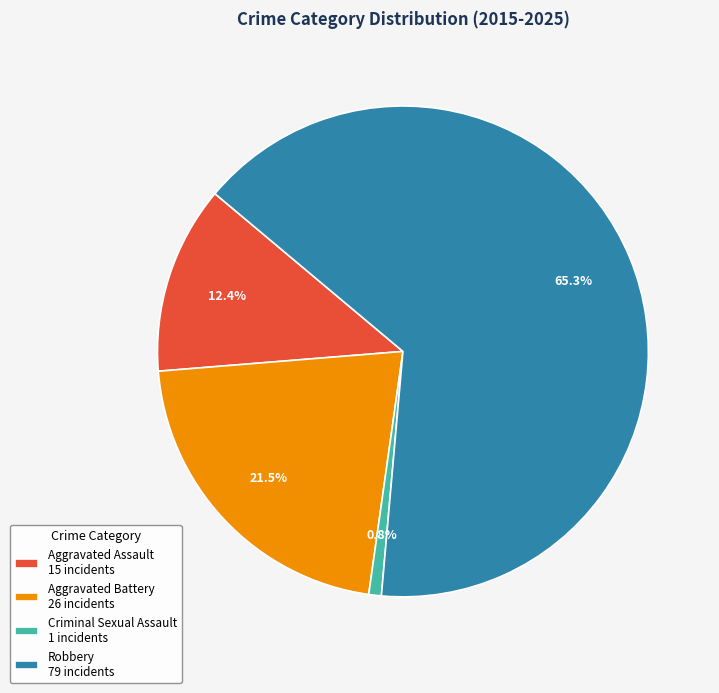

How many slices are in this pie chart?

4